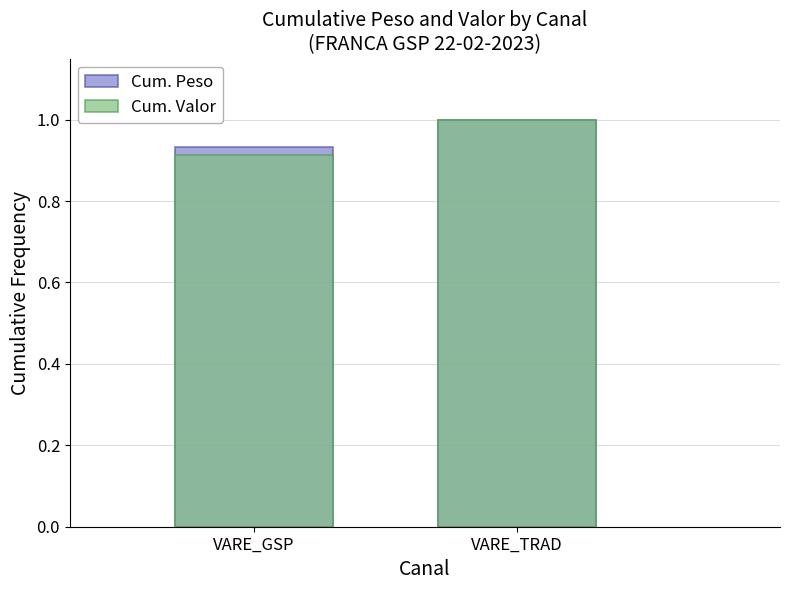

Which category has the highest value in the Cum. Valor series?

VARE_TRAD